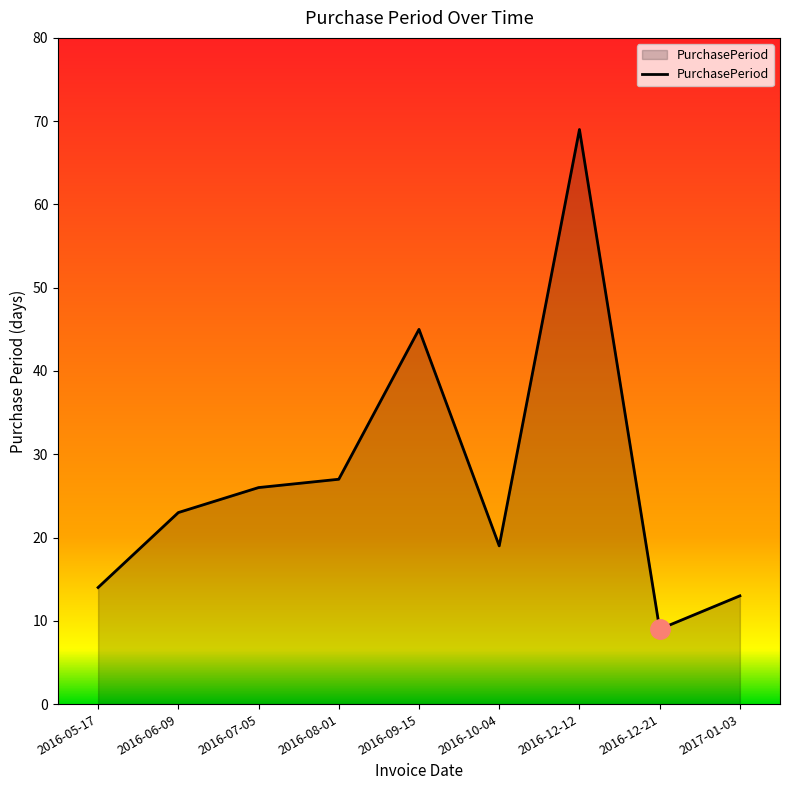

True or false: the data has more than 1 interior local peaks.

True